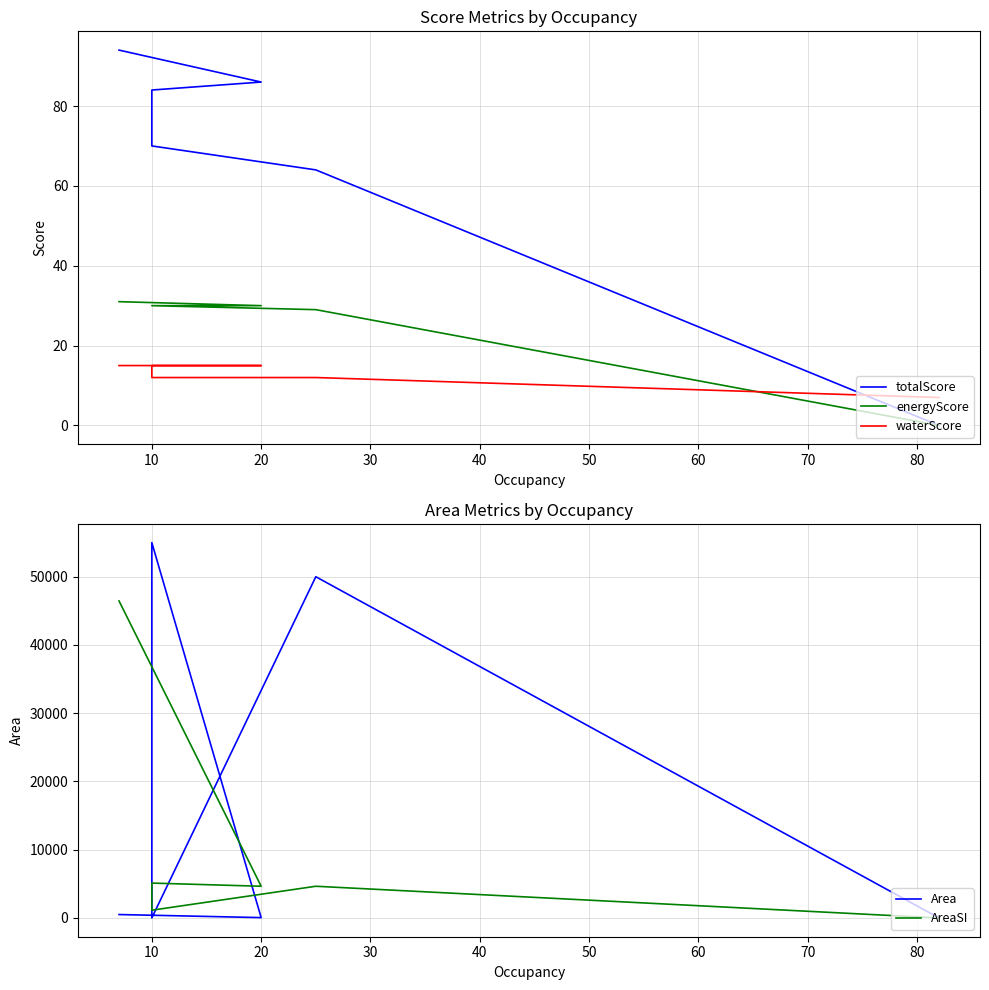

What are all the series names shown in the legend?

totalScore, energyScore, waterScore, Area, AreaSI